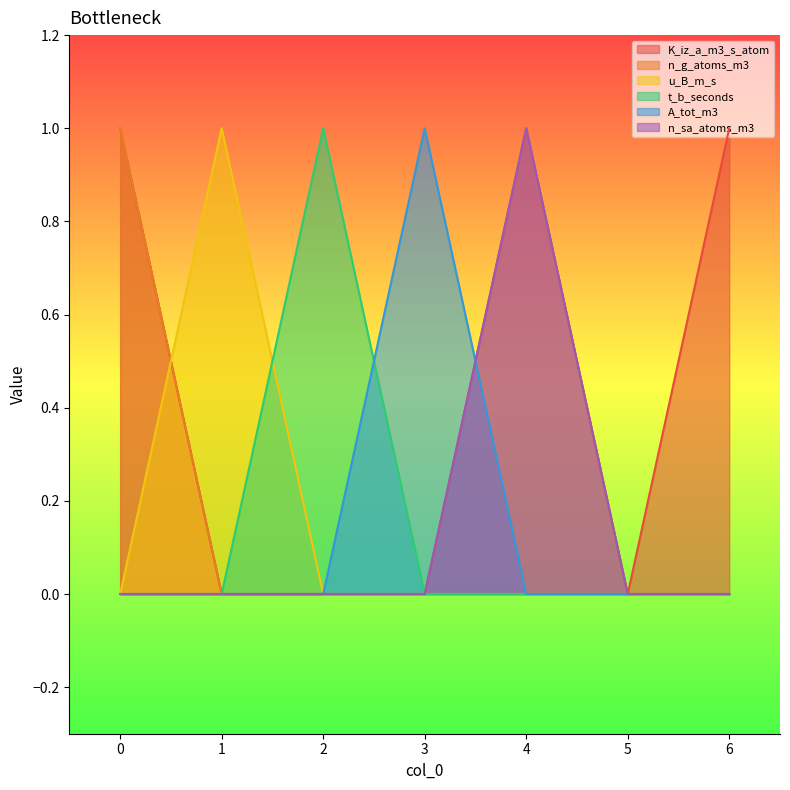

How many lines are shown in the chart?

6